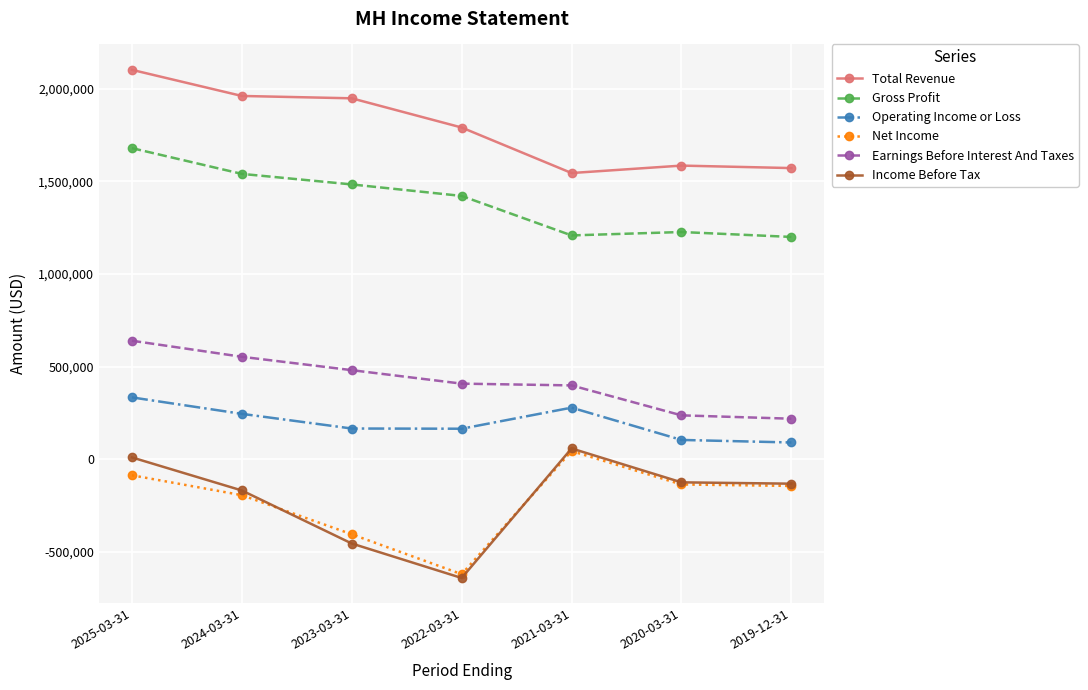

At how many categories does at least one series exceed 311008?

7